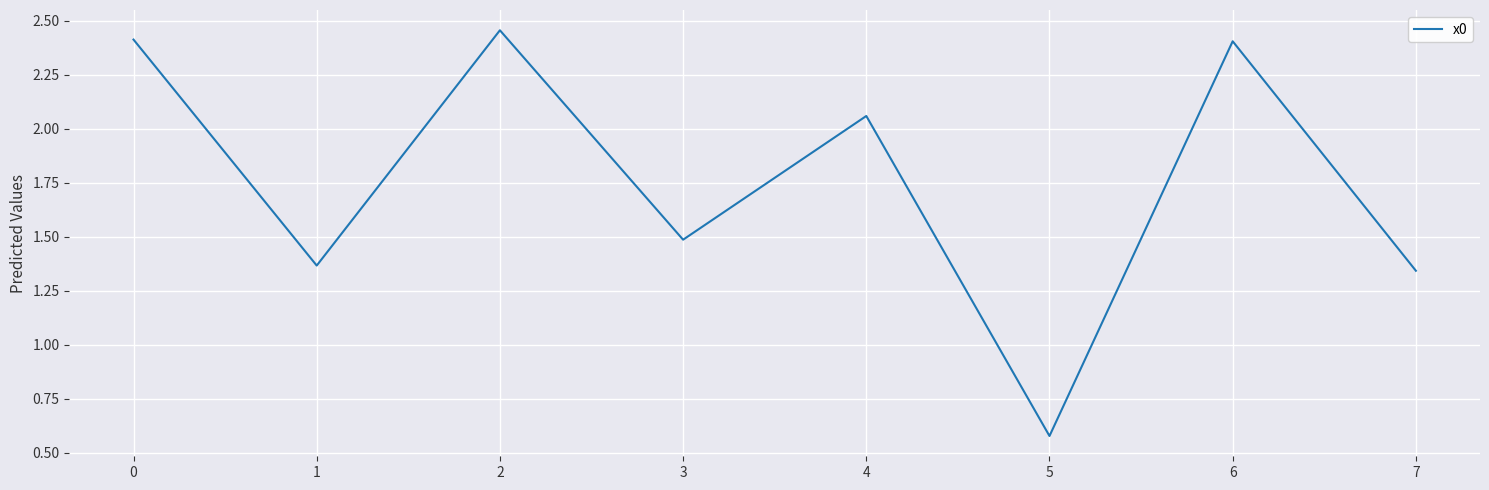

How many lines are shown in the chart?

1